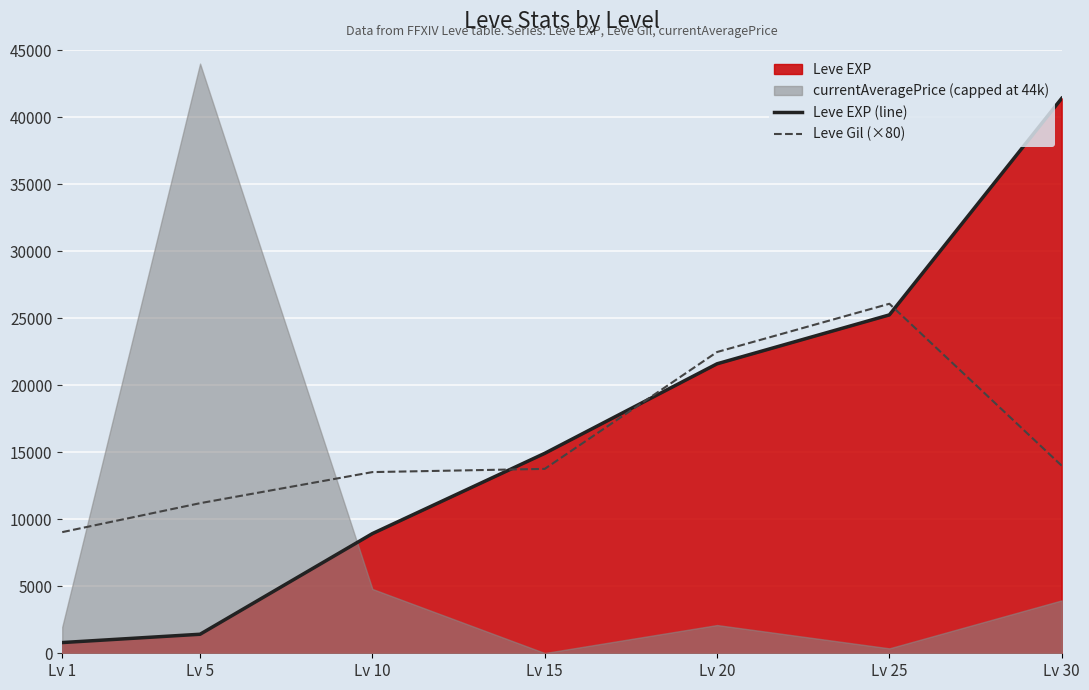

Rank the categories by Leve EXP (line) value from lowest to highest.

Lv 1, Lv 5, Lv 10, Lv 15, Lv 20, Lv 25, Lv 30